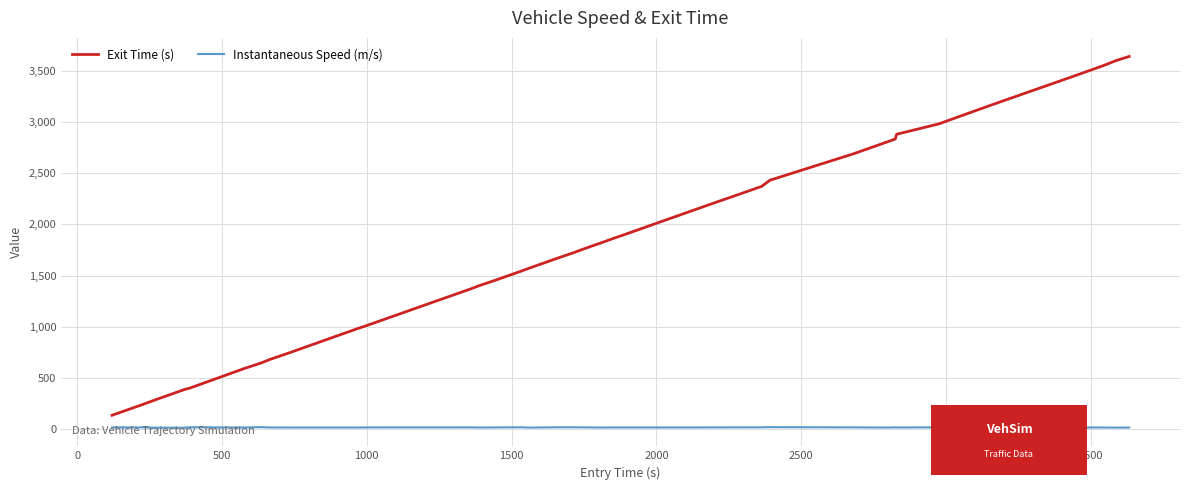

Rank the series by their average value, from highest to lowest.

Exit Time (s), Instantaneous Speed (m/s)